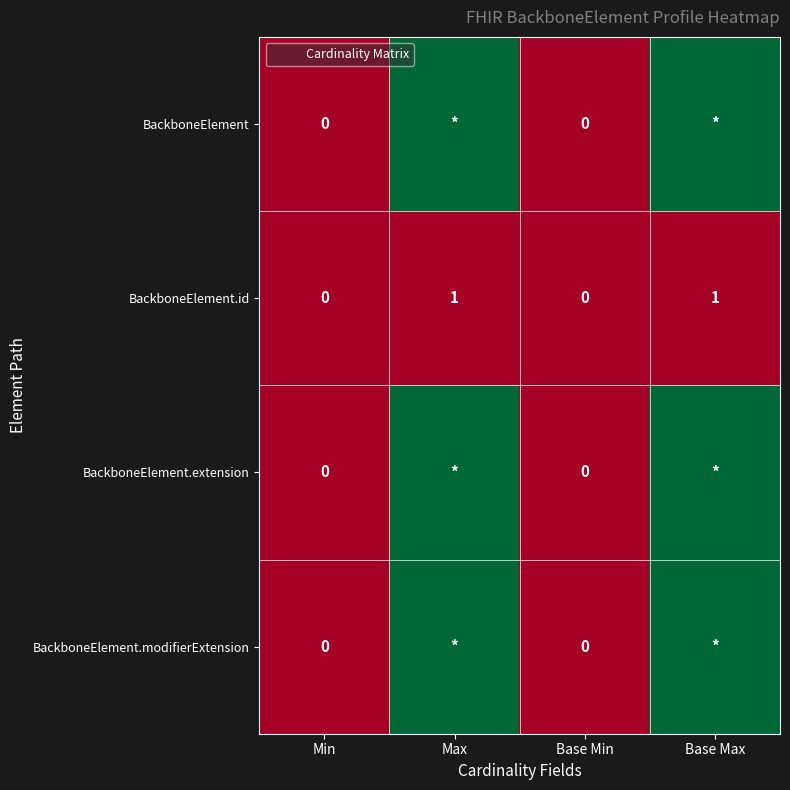

Count the BackboneElement.id values in the range 0 to 1.

4